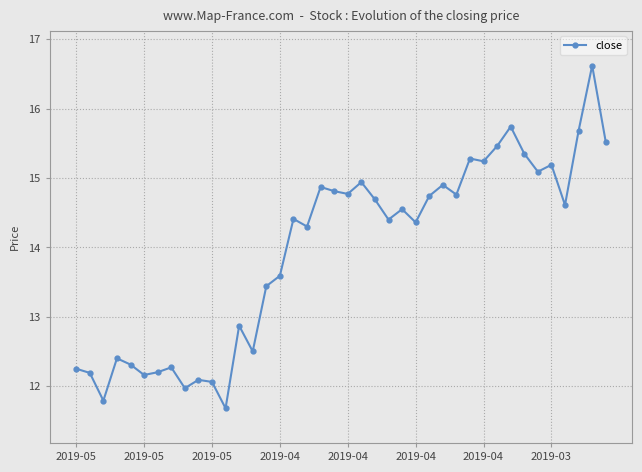

What is the difference between the maximum and minimum values?

4.9